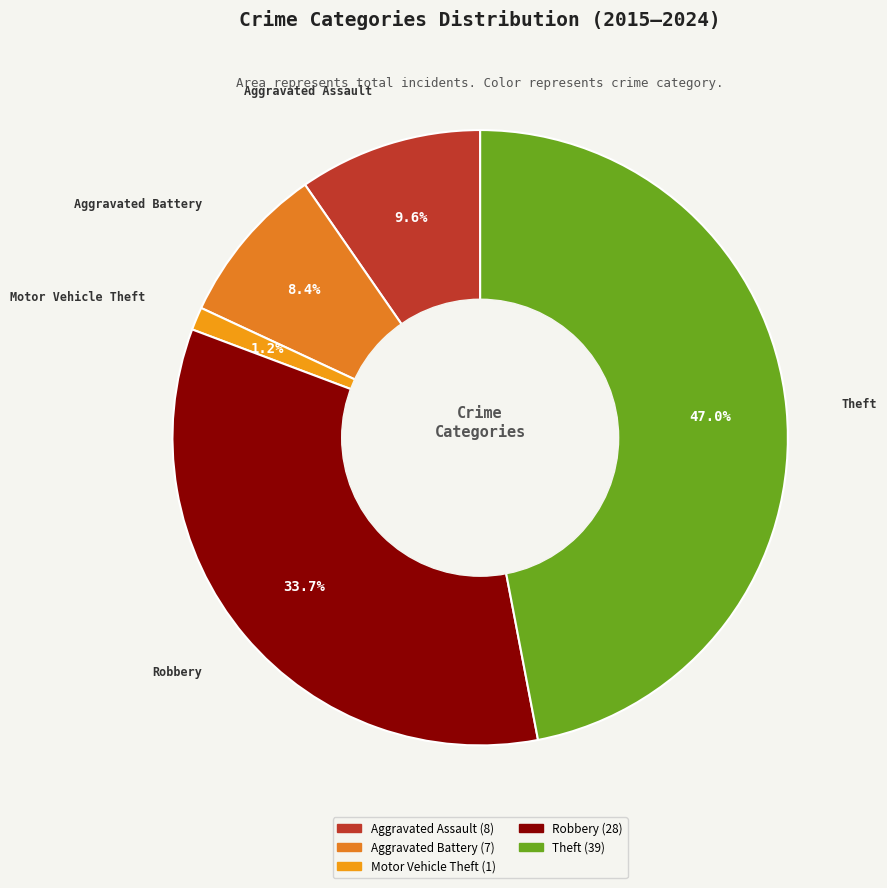

What percentage is the Motor Vehicle Theft slice, to the nearest percent?

1%